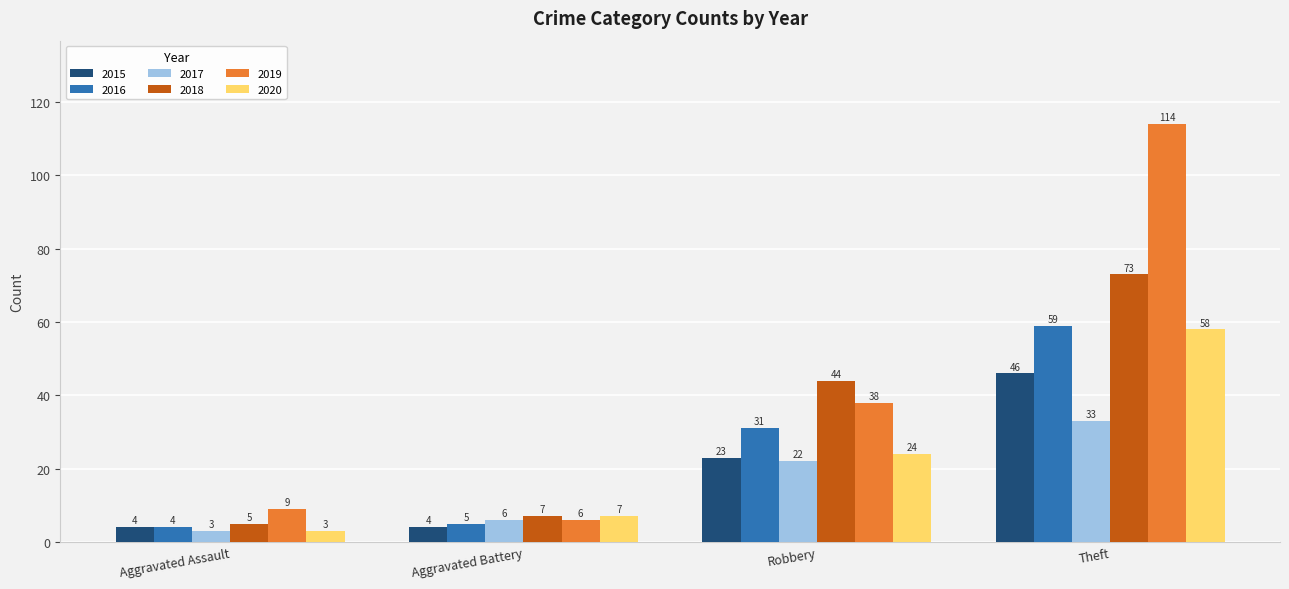

The value of 2016 at Robbery is 55. True or false?

False